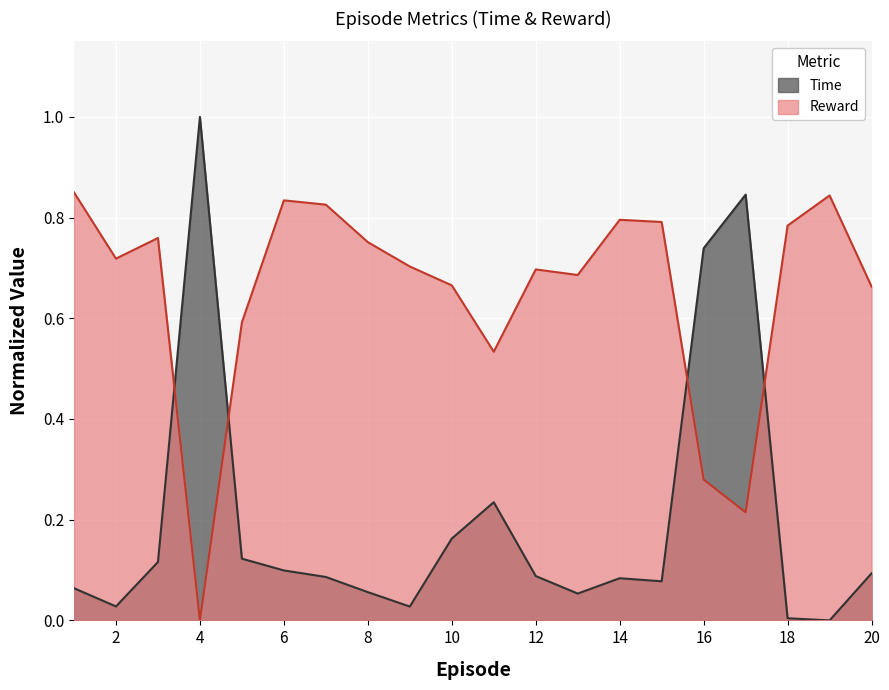

True or false: Time has a value of 0.1 at 8.

True